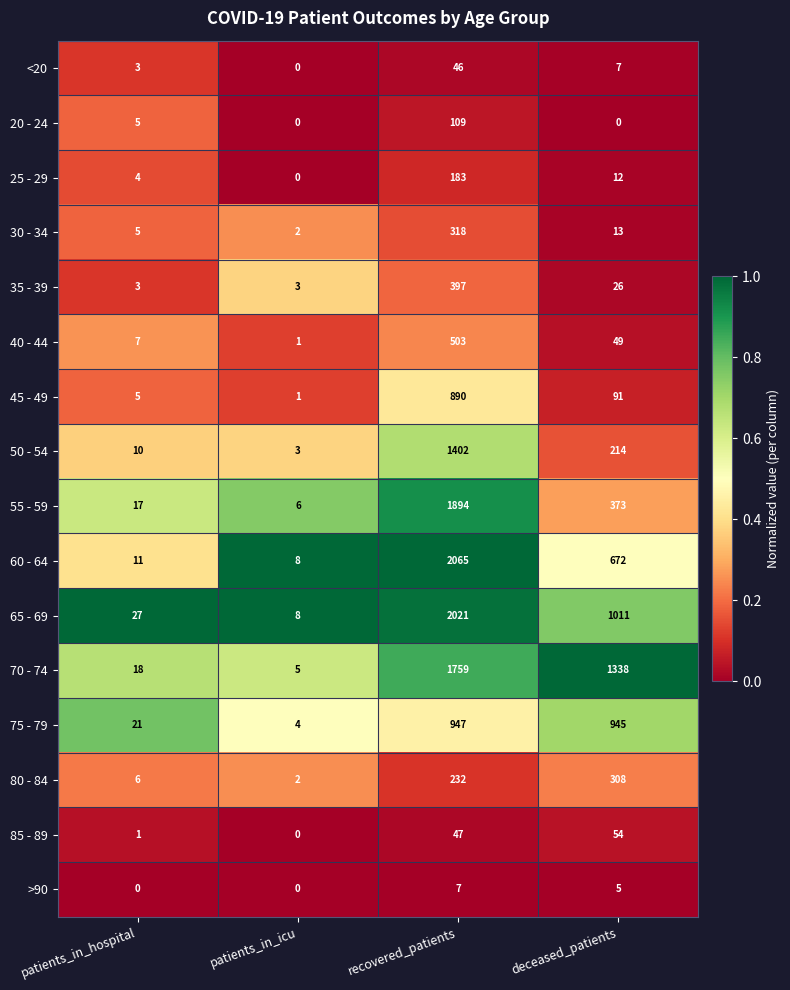

Rank the series at deceased_patients from lowest to highest value.

20 - 24, >90, <20, 25 - 29, 30 - 34, 35 - 39, 40 - 44, 85 - 89, 45 - 49, 50 - 54, 80 - 84, 55 - 59, 60 - 64, 75 - 79, 65 - 69, 70 - 74